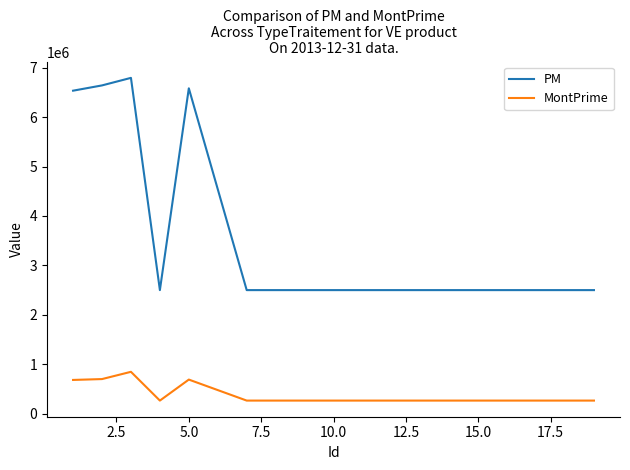

What is the minimum value shown in the chart?

264011.0